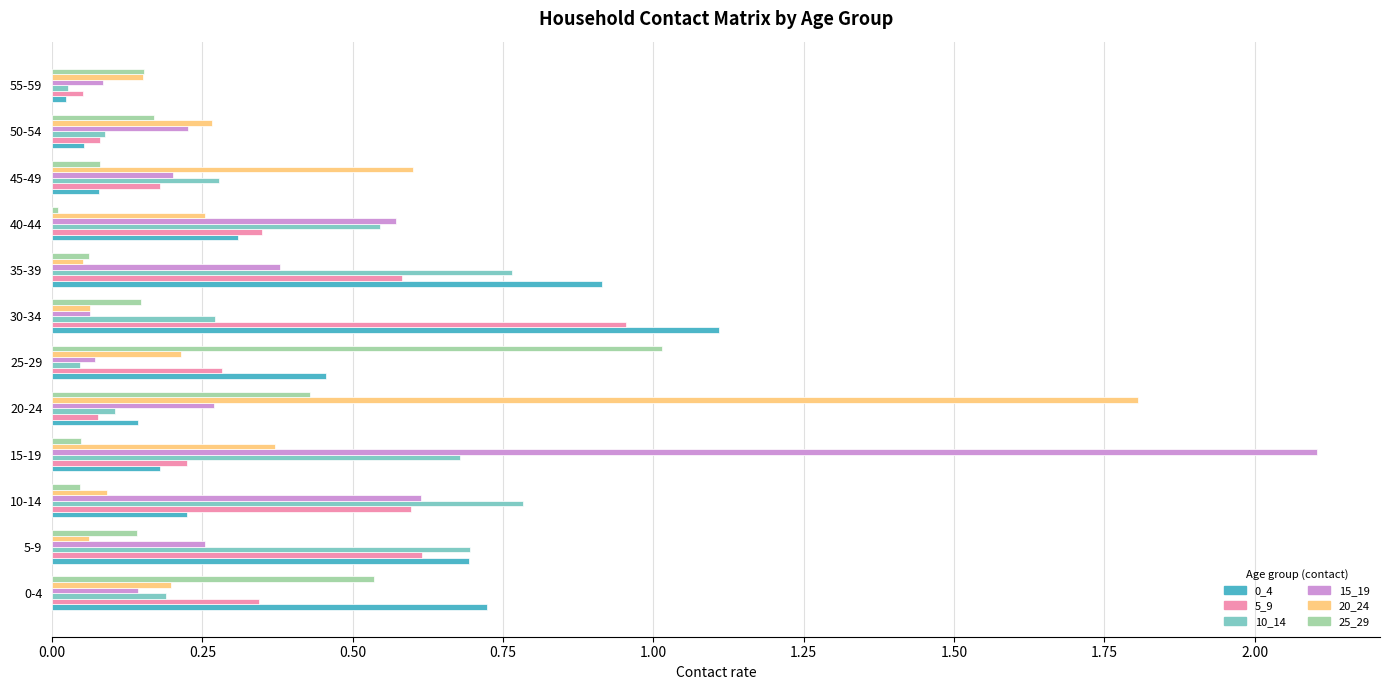

True or false: 25_29 has a value of 1.6 at 25-29.

False